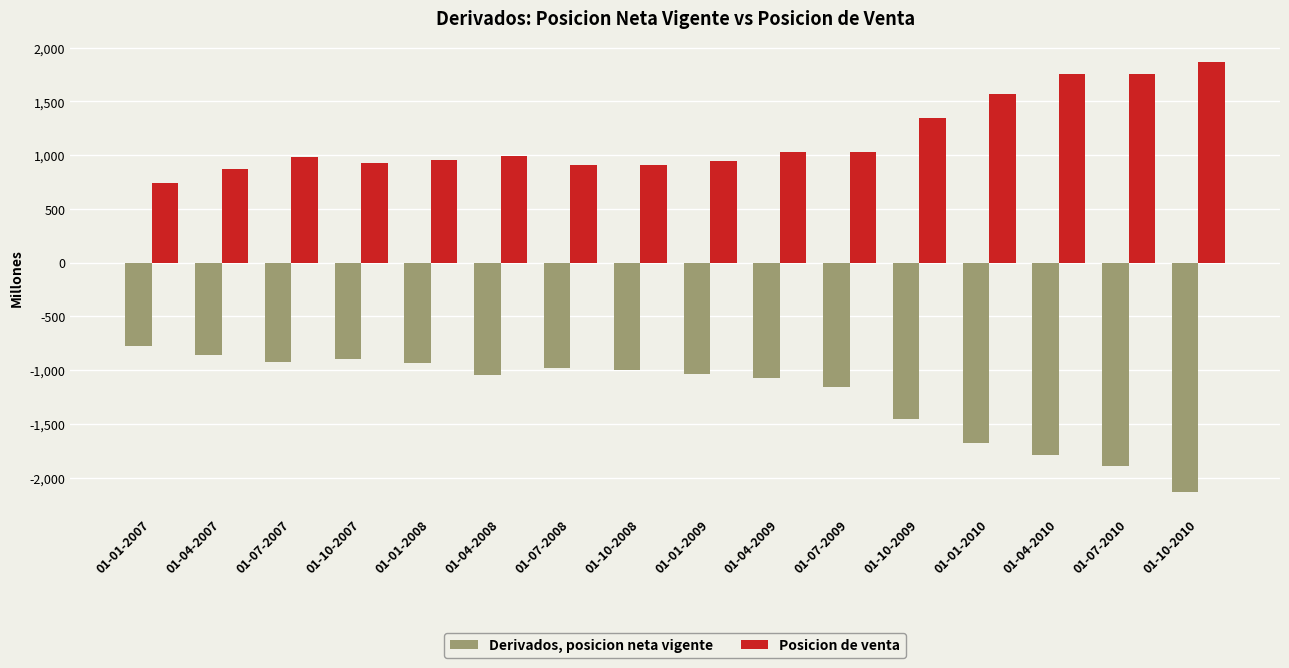

Are the bars grouped side by side (vs. stacked)?

Yes